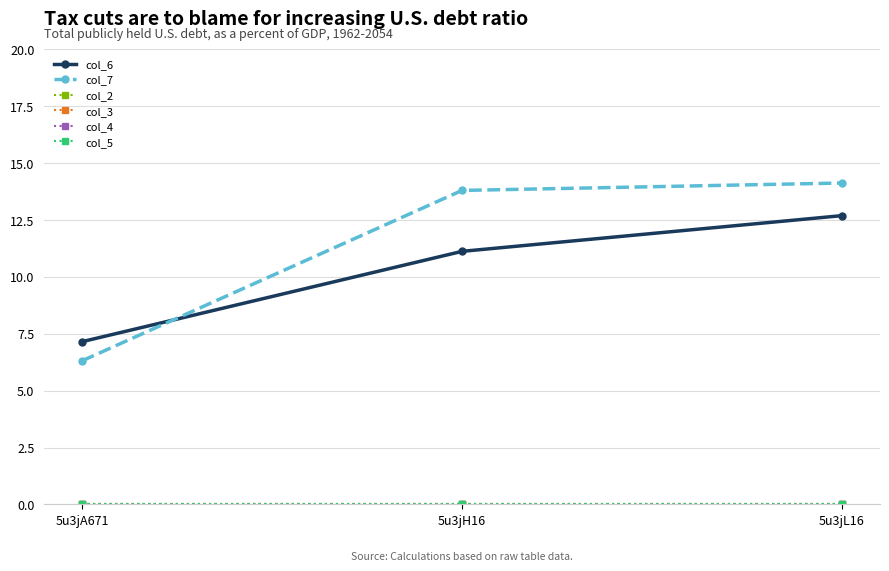

Reading left to right, transcribe all the data shown in this chart.

col_6: 5u3jA671=7.2	5u3jH16=11.1	5u3jL16=12.7
col_7: 5u3jA671=6.3	5u3jH16=13.8	5u3jL16=14.1
col_2: 5u3jA671=0.0	5u3jH16=0.0	5u3jL16=0.0
col_3: 5u3jA671=0.0	5u3jH16=0.0	5u3jL16=0.0
col_4: 5u3jA671=0.0	5u3jH16=0.0	5u3jL16=0.0
col_5: 5u3jA671=0.0	5u3jH16=0.0	5u3jL16=0.0